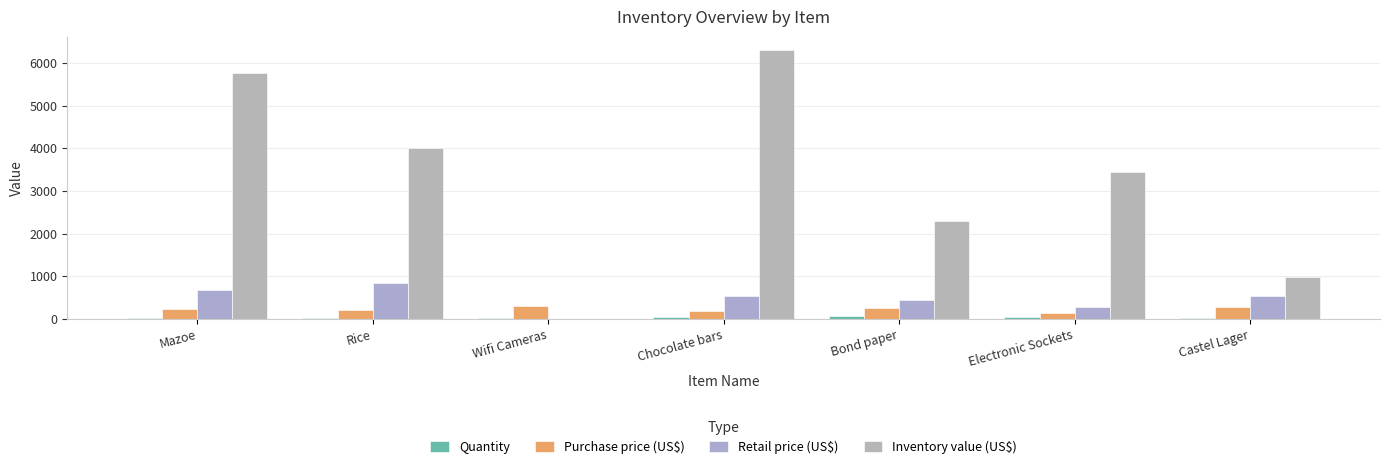

What position from the left is Mazoe?

1